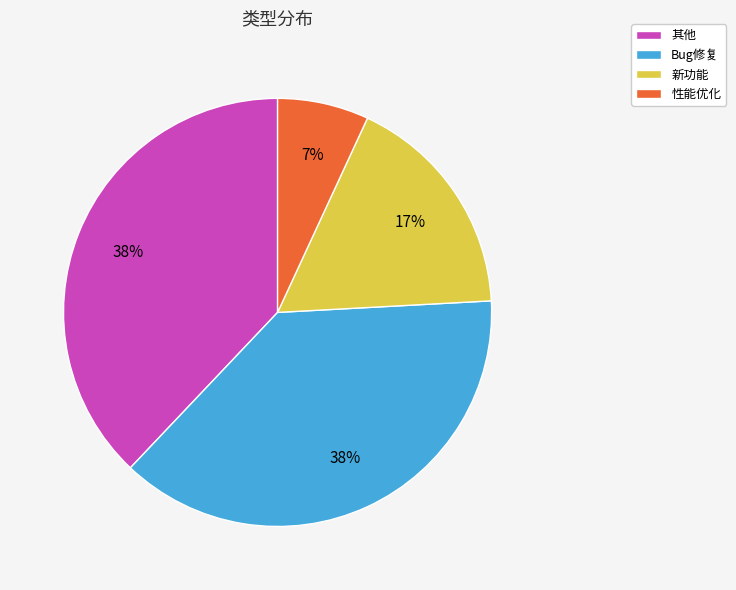

Is there any slice that represents more than half of the pie?

No